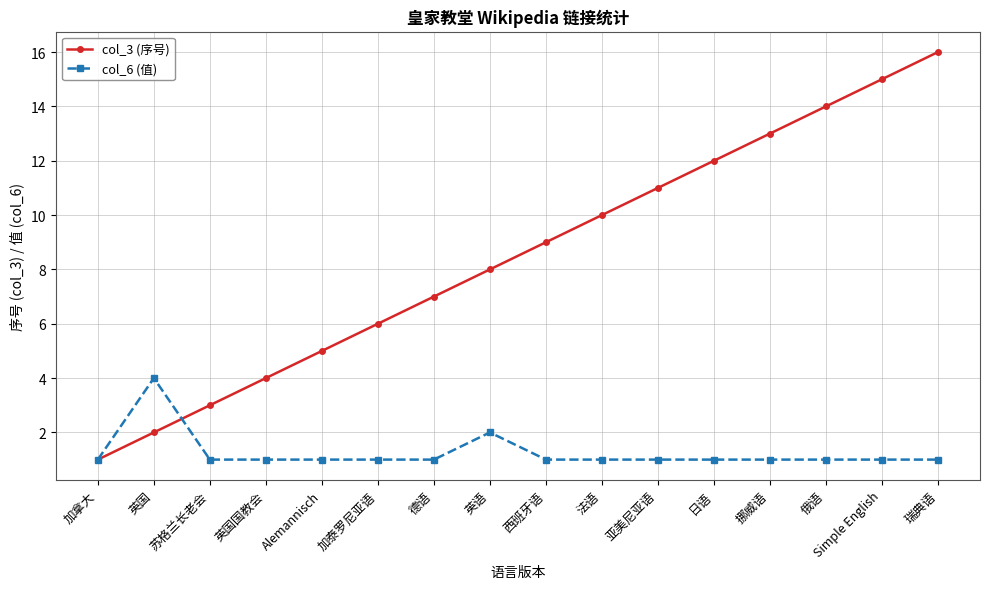

What is the label of the 9th point from the left?

西班牙语